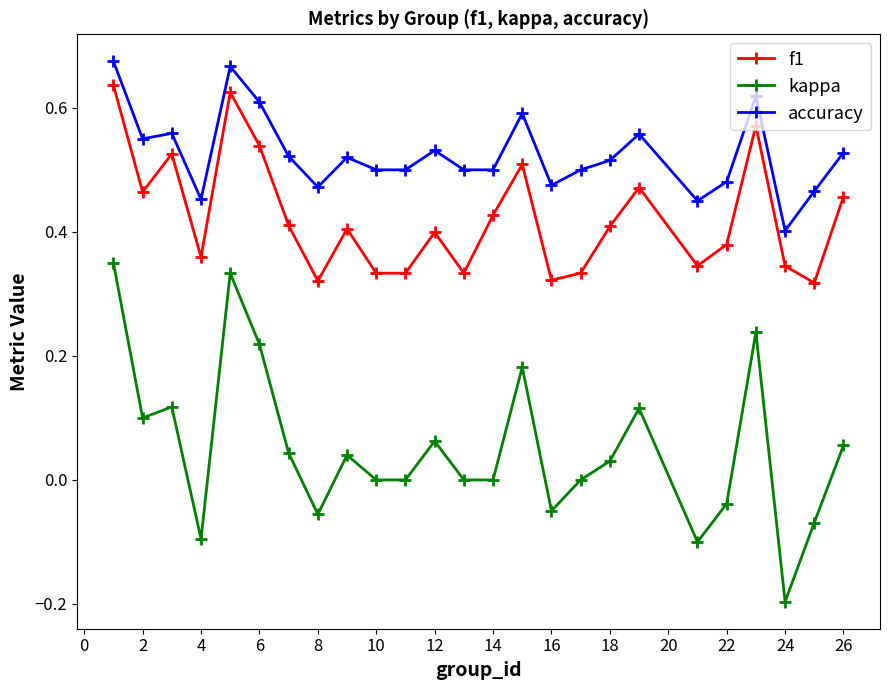

True or false: accuracy has more than 0 points higher than both neighbors.

True